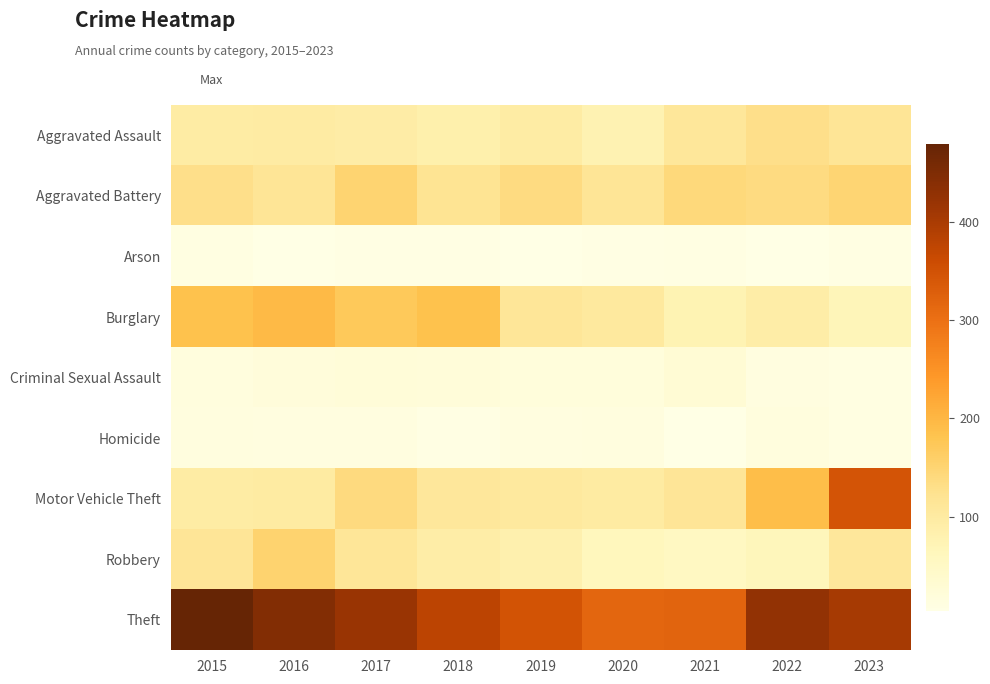

Which series has the largest range (max minus min)?

Motor Vehicle Theft